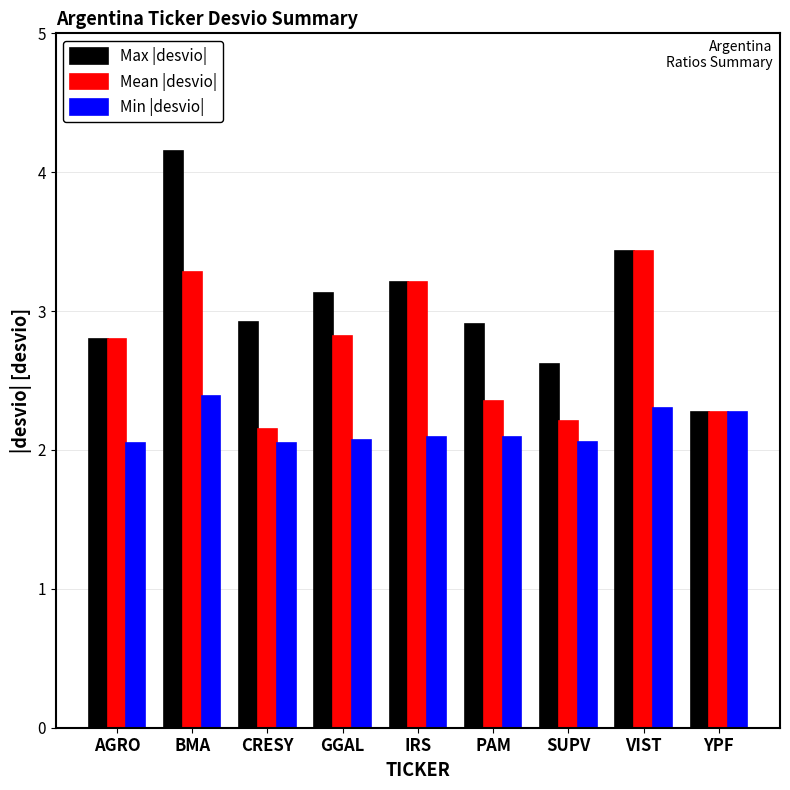

What is the total value across all series at IRS?

8.5